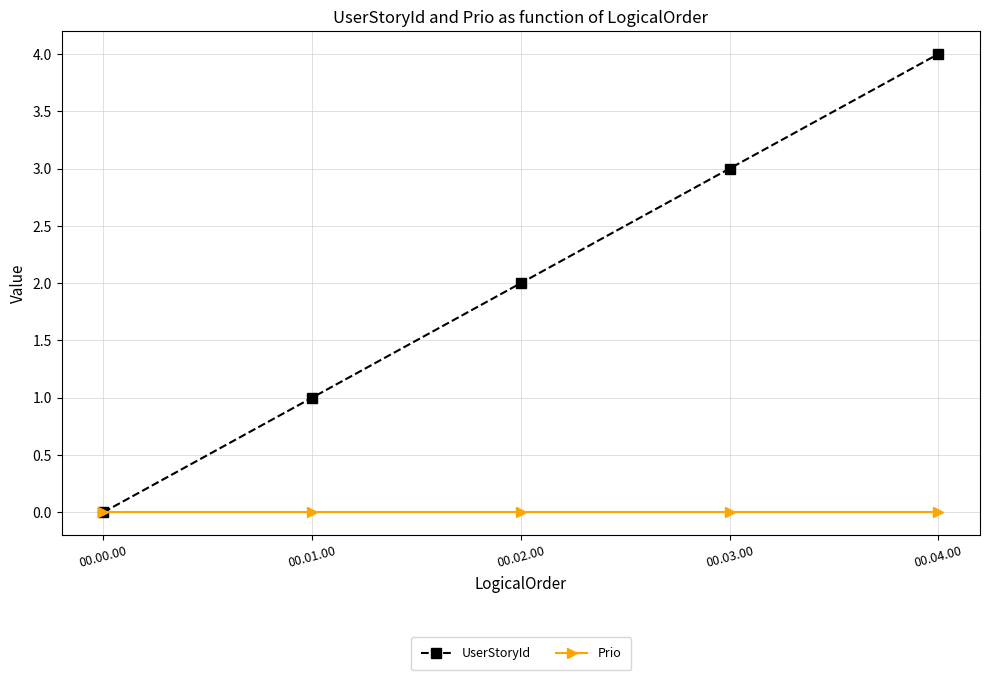

Which category has the lowest value in the UserStoryId series?

00.00.00